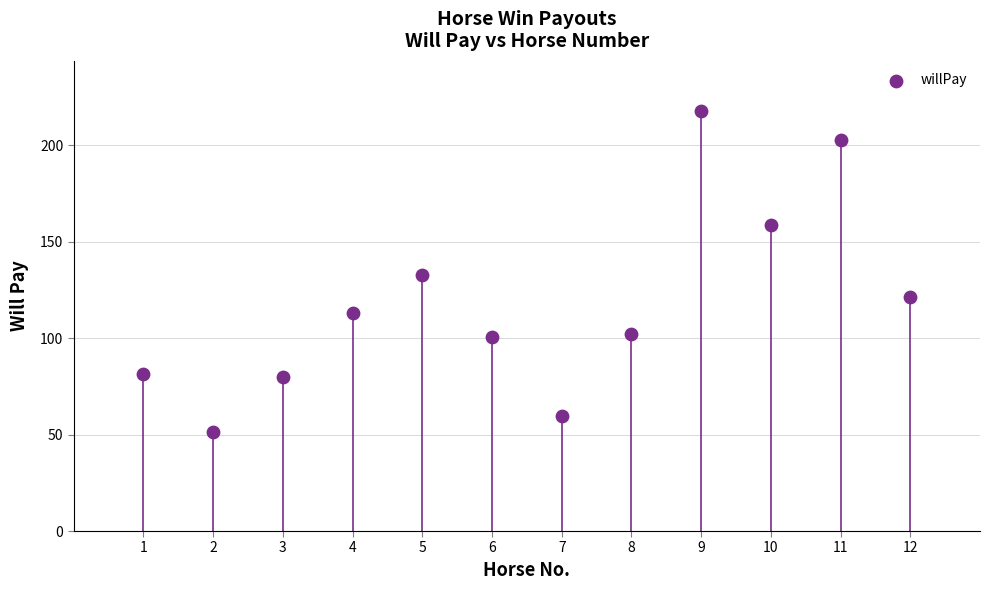

What is the average X value?

6.5